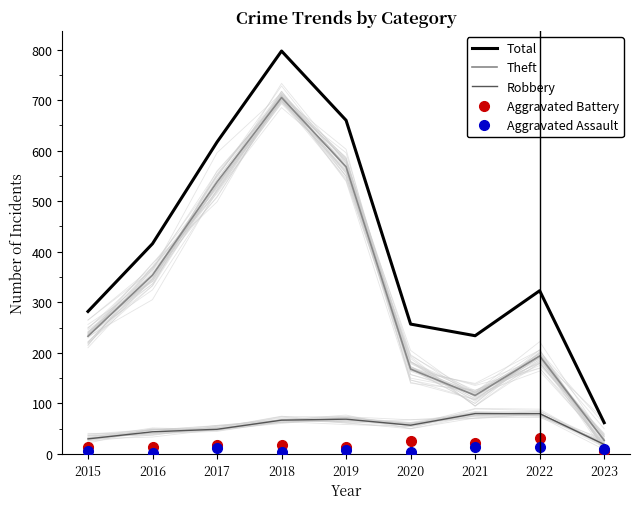

Is it true that Aggravated Assault equals 5 at 2018?

True